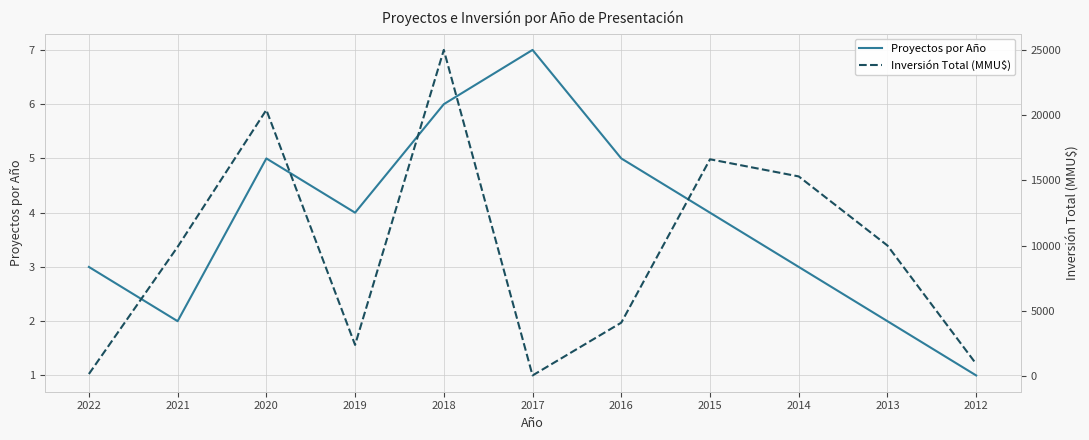

Between 2012 and 2022, which is larger?

2022